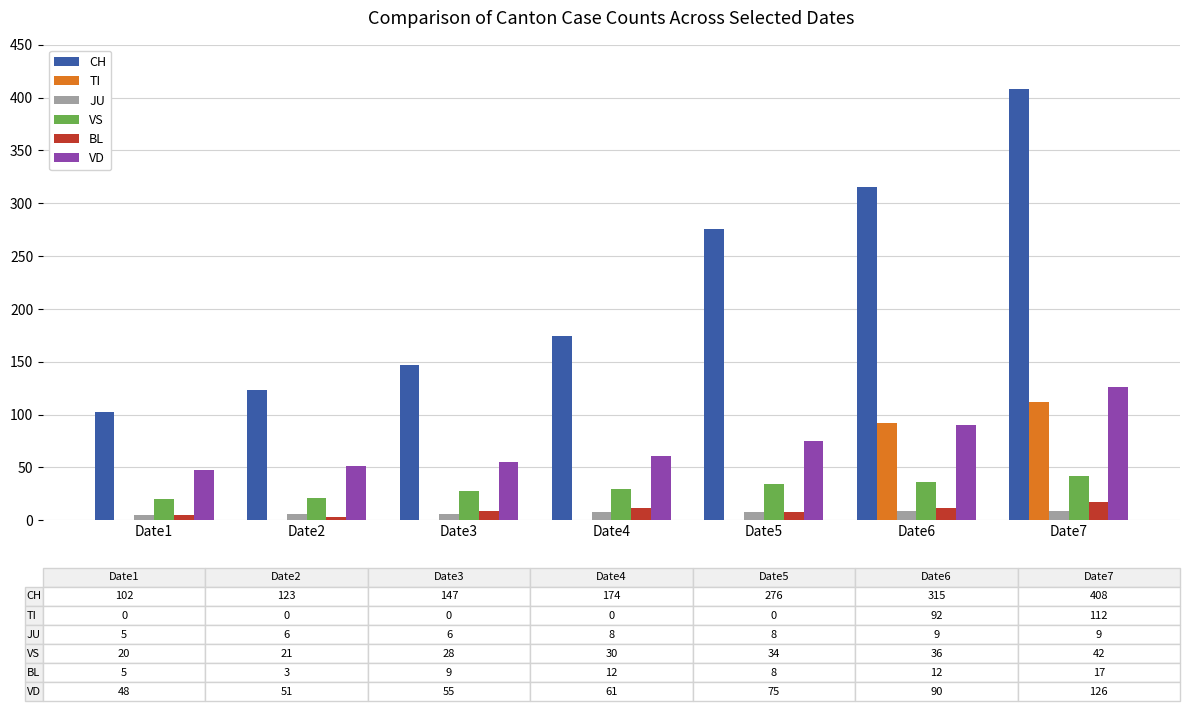

What are all the series names shown in the legend?

CH, TI, JU, VS, BL, VD